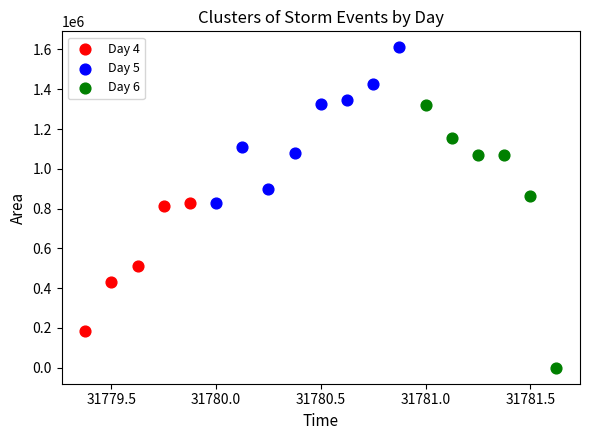

Which series contains the highest Y value?

Day 5